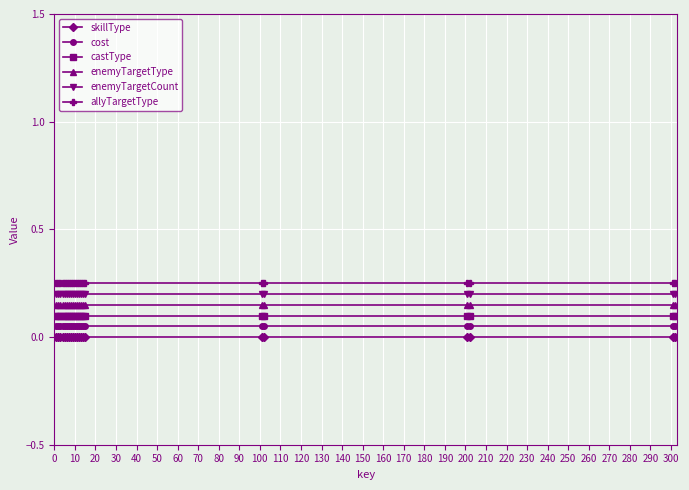

How many lines are shown in the chart?

6